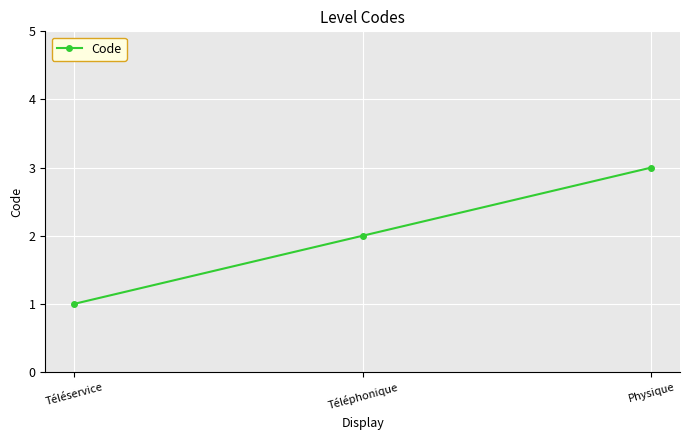

What is the value of the 2nd point from the left?

2